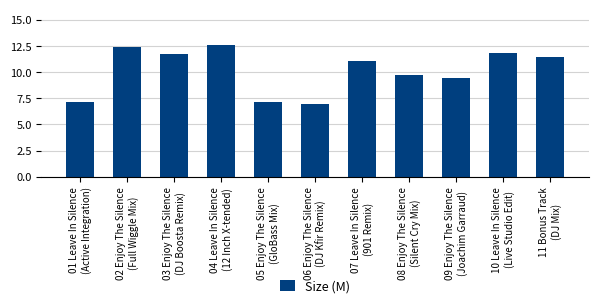

How many categories are shown in the chart?

11